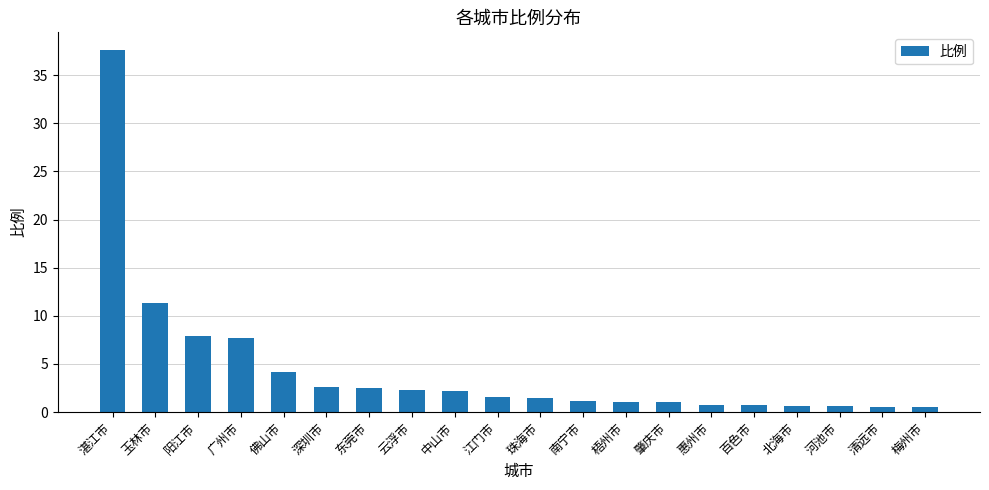

Which label corresponds to the largest value in the chart?

湛江市